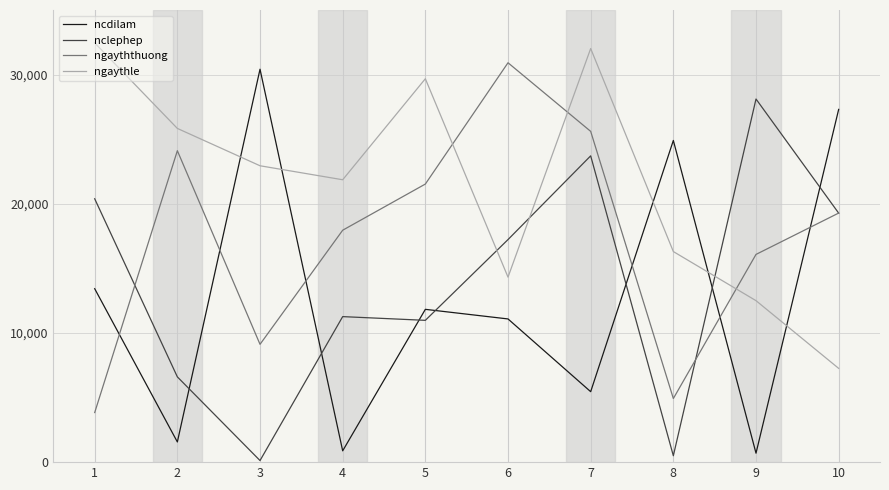

Which series changed the most between 2 and 9?

nclephep